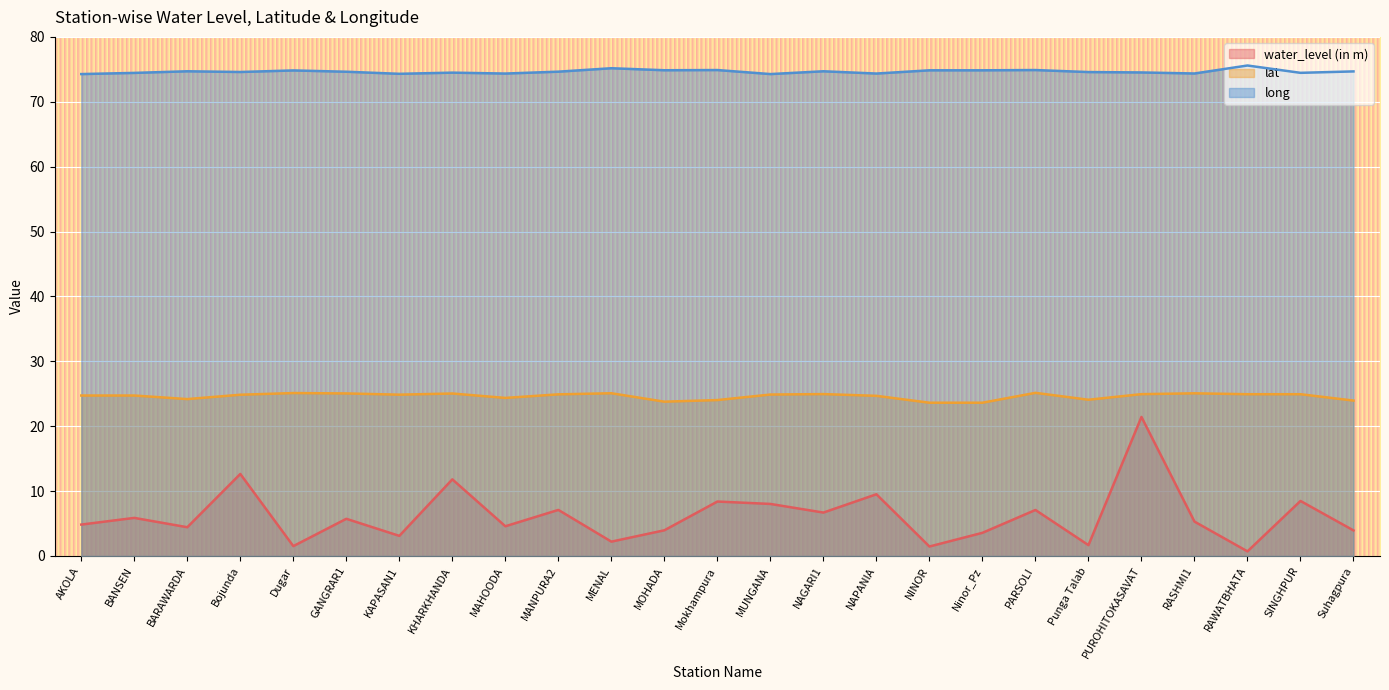

At which label is lat closest to 24?

Mokhampura